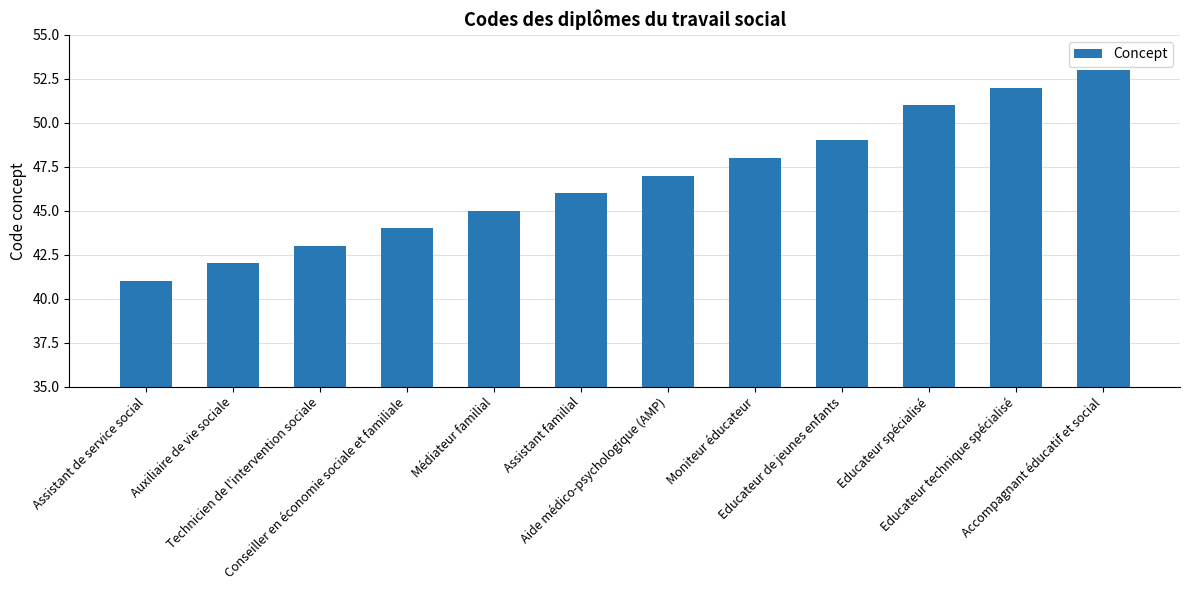

How many data points does each series have?

12